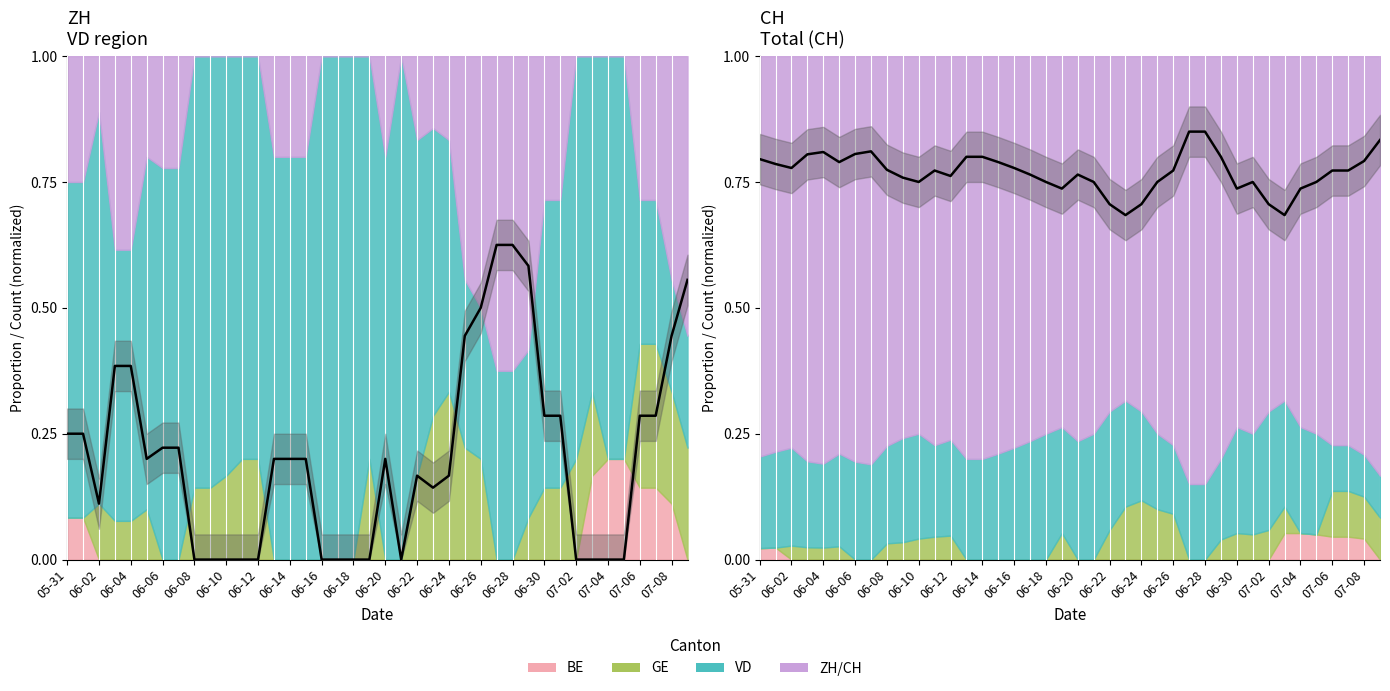

True or false: ZH proportion and CH proportion intersect in this chart.

False